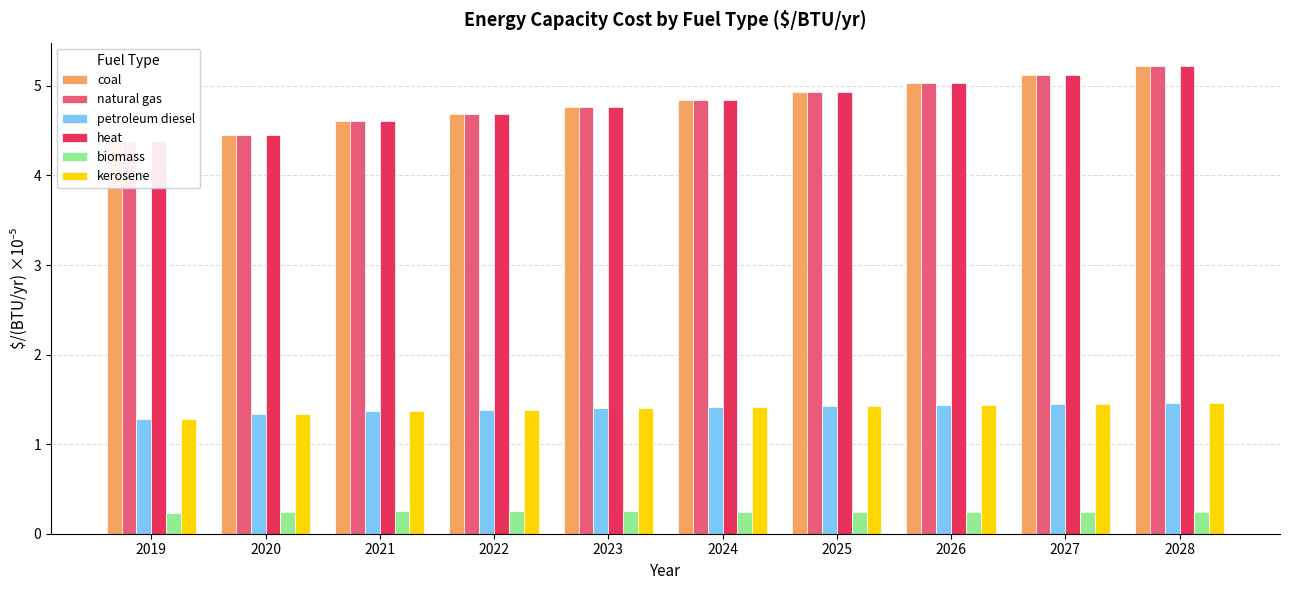

What is the difference between the maximum and minimum values in the petroleum diesel series?

0.2